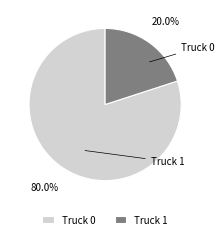

Which category has the smallest portion of the pie?

Truck 1